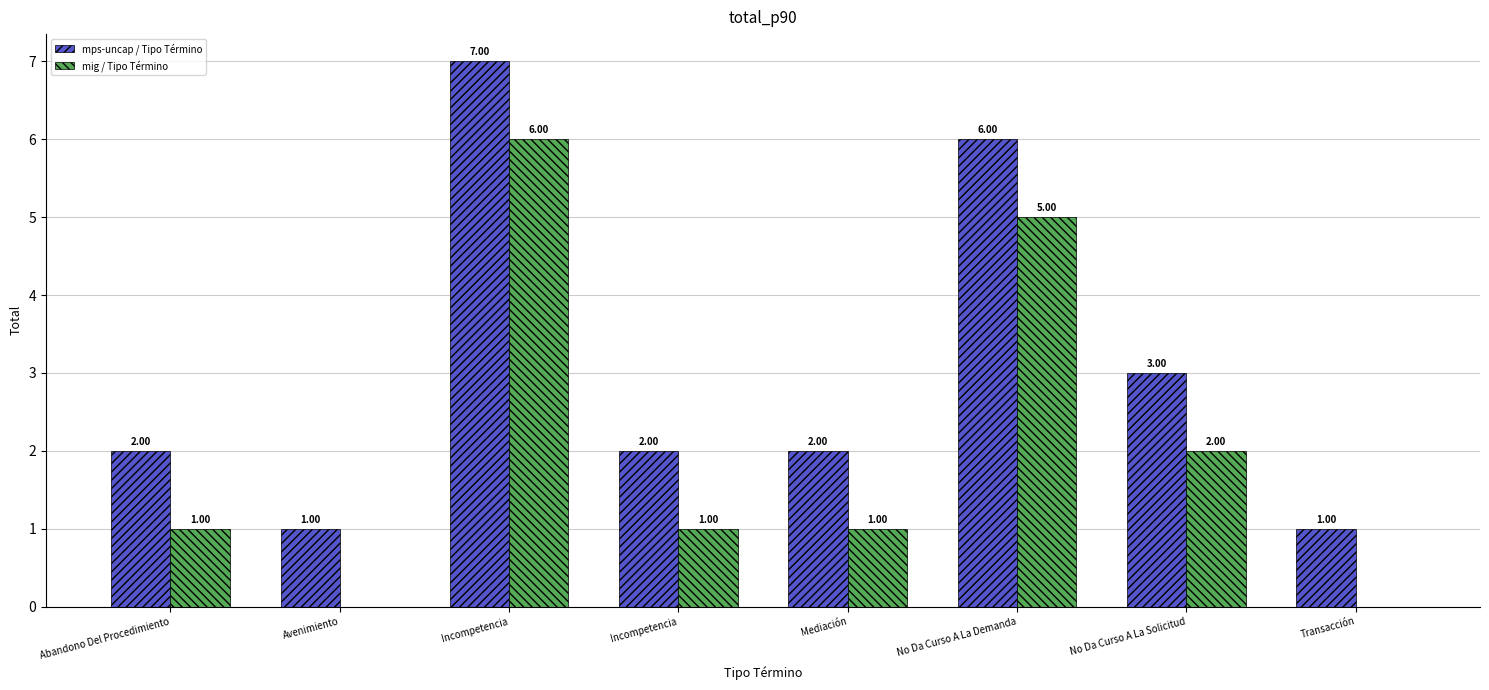

How many groups of bars are there?

8